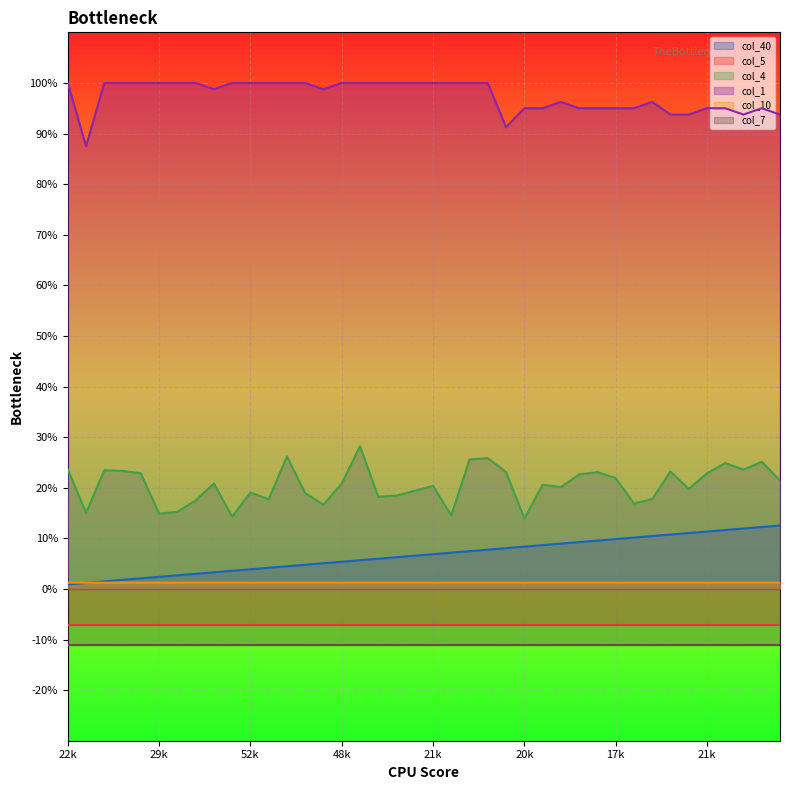

True or false: col_10 and col_40 cross at least once.

True